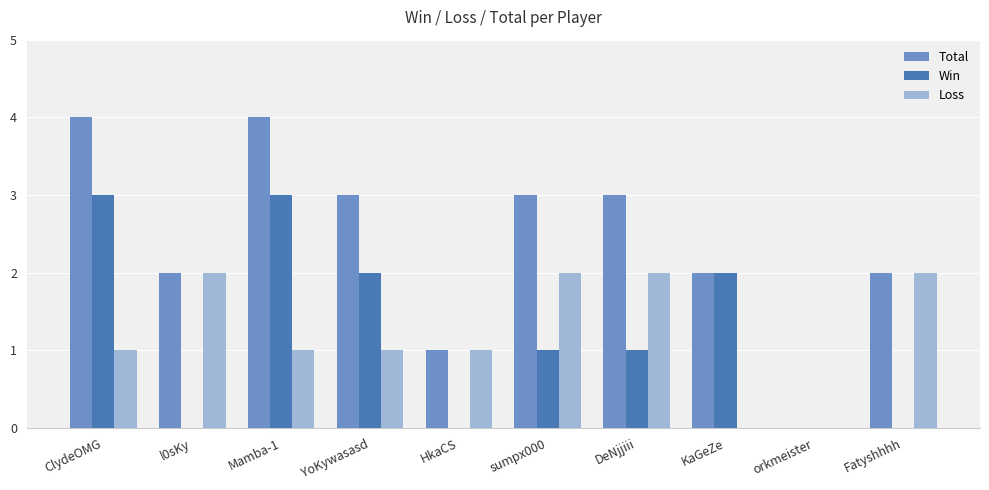

True or false: Total has a value of 3 at ClydeOMG.

False